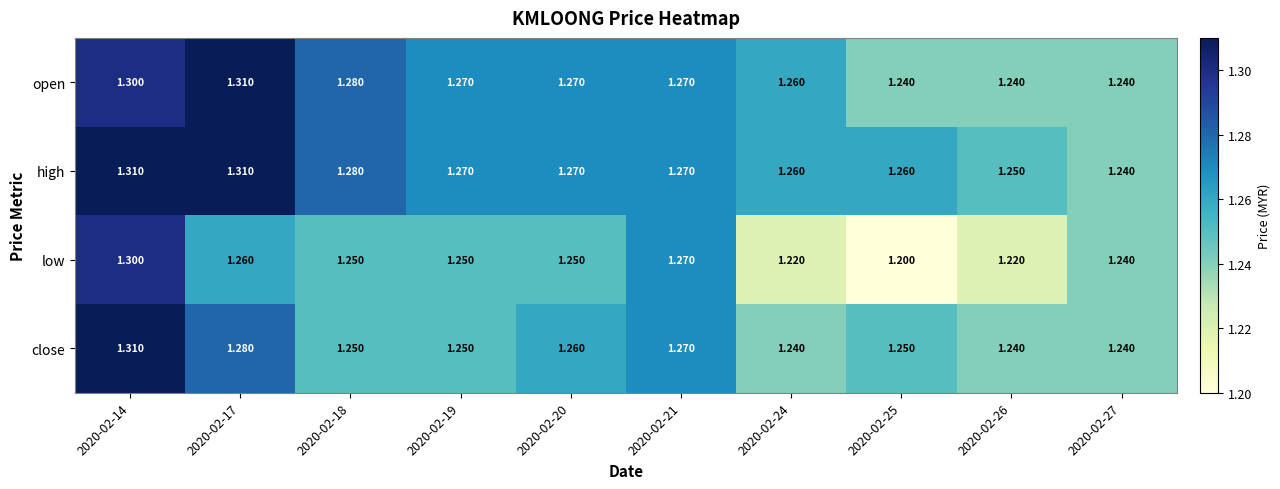

How many data points does each series have?

10